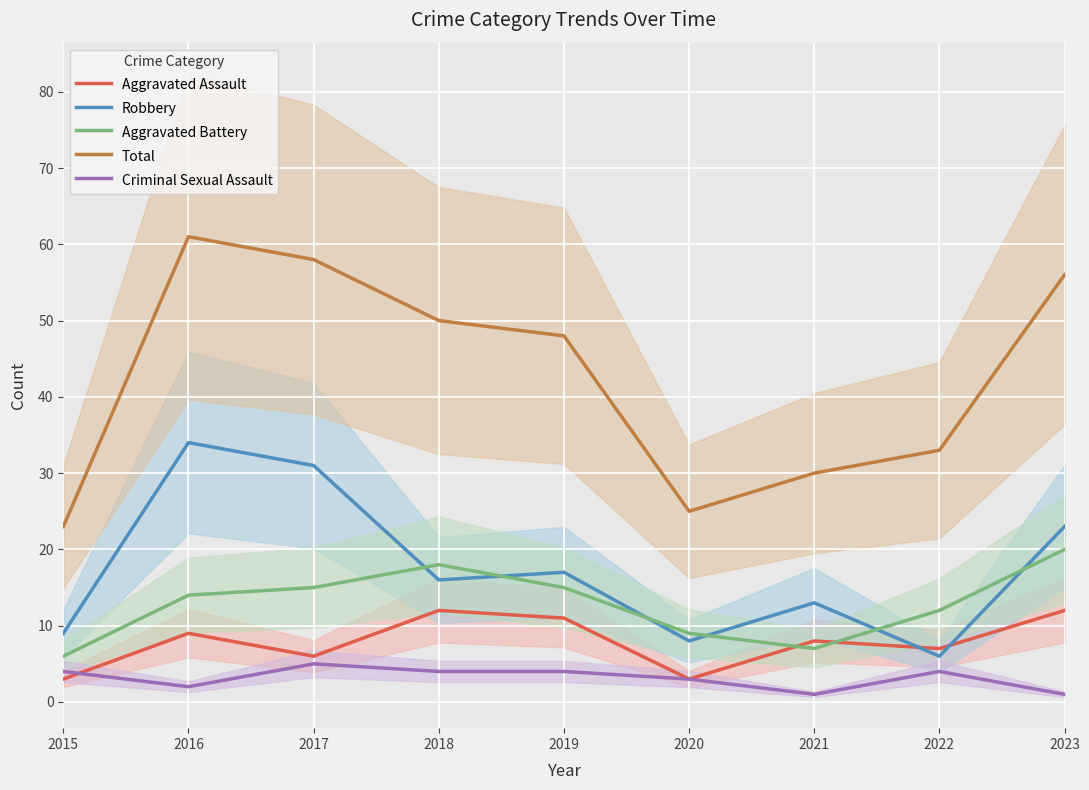

How many distinct data groups are displayed?

5